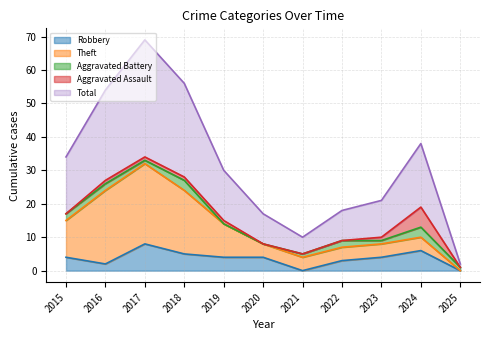

Reading left to right, list all the values displayed in this chart.

Robbery: 2015=4	2016=2	2017=8	2018=5	2019=4	2020=4	2021=0	2022=3	2023=4	2024=6	2025=0
Theft: 2015=11	2016=22	2017=24	2018=19	2019=10	2020=4	2021=4	2022=4	2023=4	2024=4	2025=0
Aggravated Battery: 2015=2	2016=2	2017=1	2018=3	2019=0	2020=0	2021=1	2022=2	2023=1	2024=3	2025=1
Aggravated Assault: 2015=0	2016=1	2017=1	2018=1	2019=1	2020=0	2021=0	2022=0	2023=1	2024=6	2025=0
Total: 2015=17	2016=27	2017=35	2018=28	2019=15	2020=9	2021=5	2022=9	2023=11	2024=19	2025=1